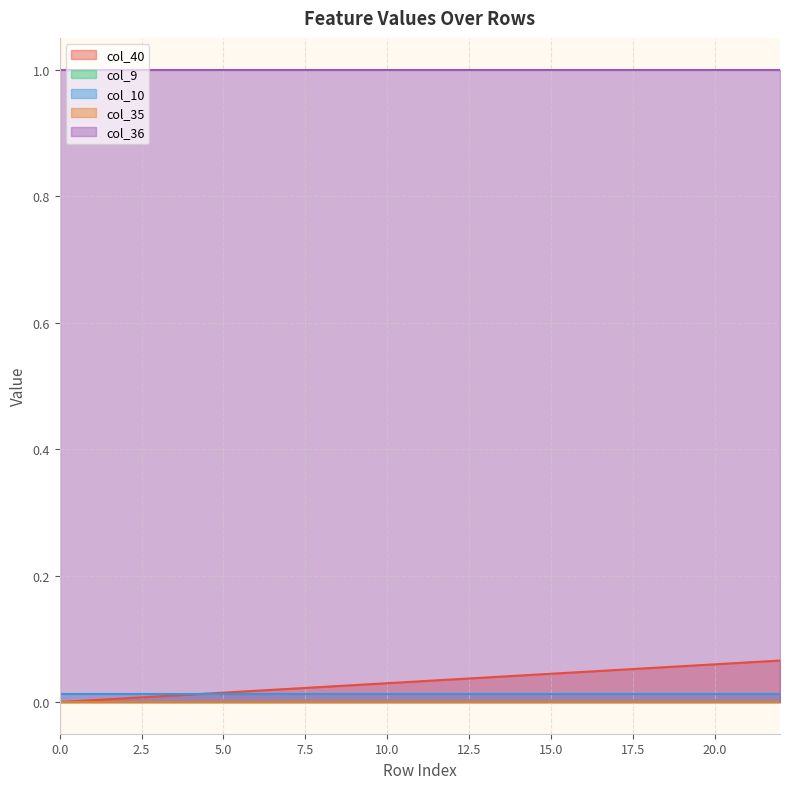

Is it true that col_36 equals 1.7 at 20?

False